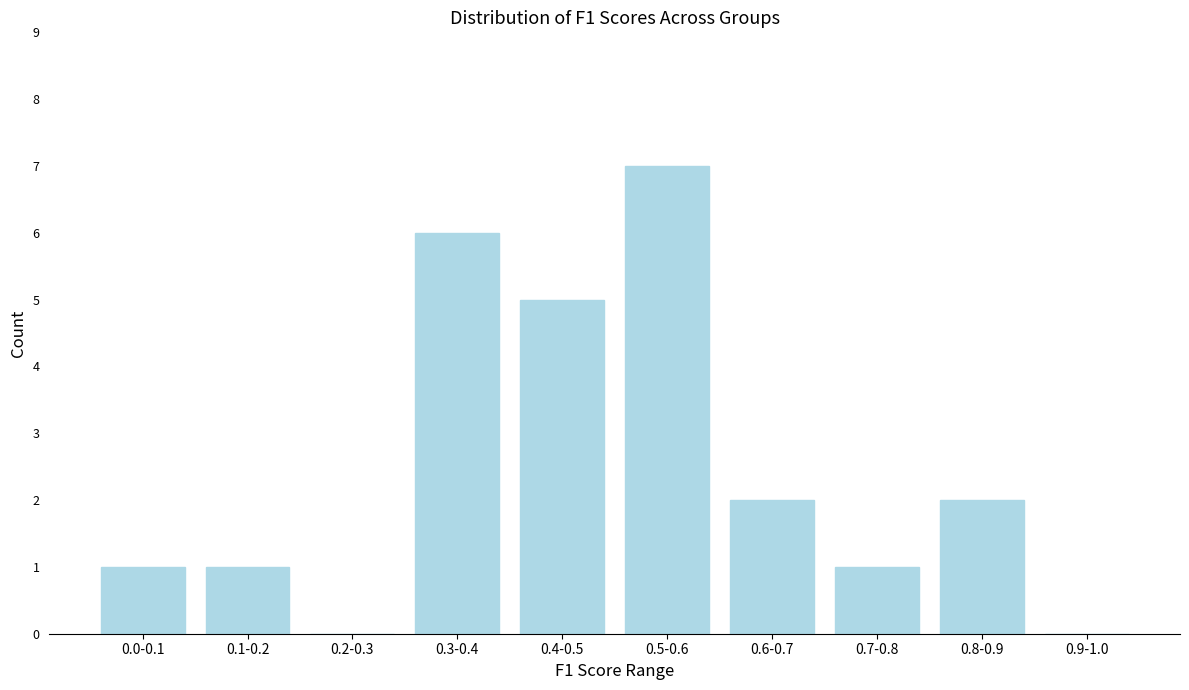

Reading right to left, what are all the values shown in this chart?

0.9-1.0=0	0.8-0.9=2	0.7-0.8=1	0.6-0.7=2	0.5-0.6=7	0.4-0.5=5	0.3-0.4=6	0.2-0.3=0	0.1-0.2=1	0.0-0.1=1